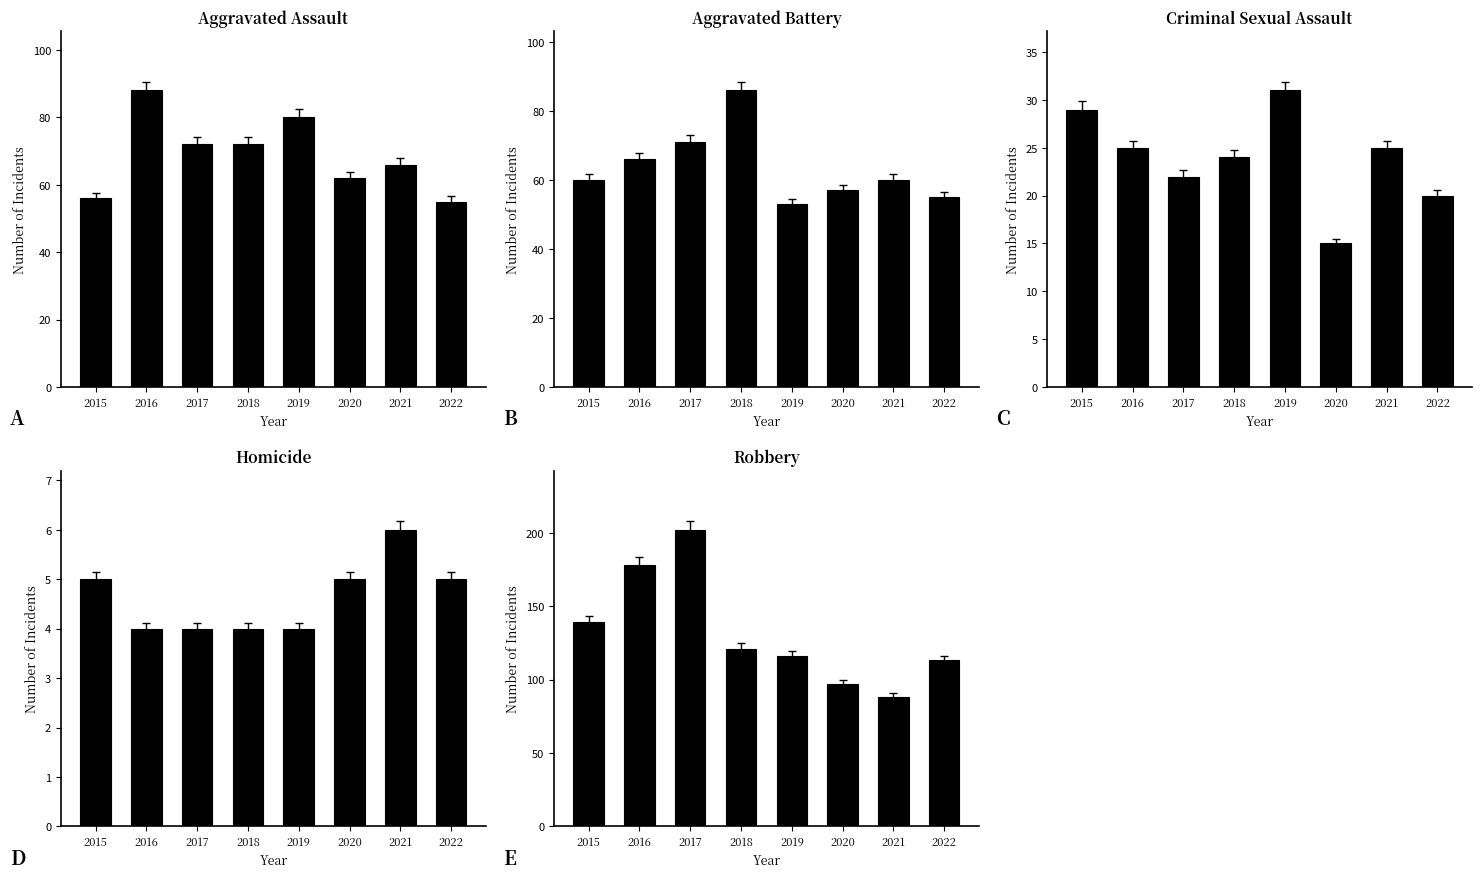

True or false: Robbery has a value of 63 at 2020.

False